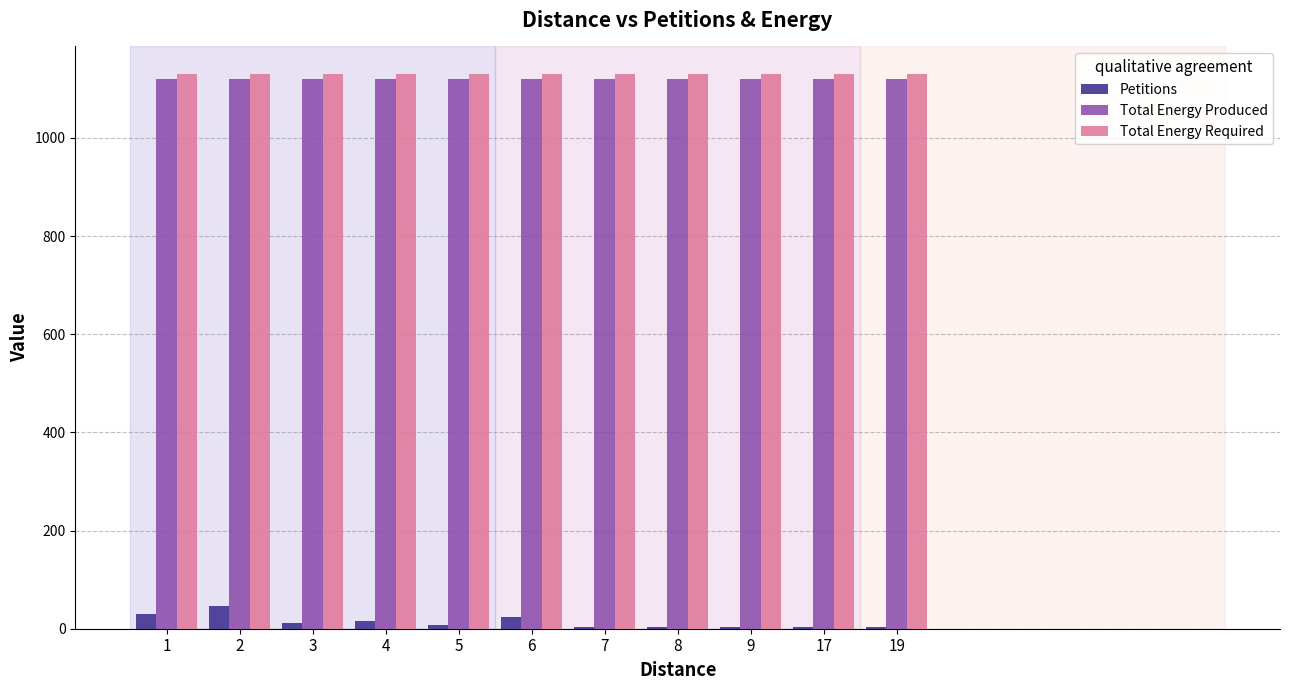

Is the value of Petitions at 5 greater than the value of Total Energy Produced at 7?

No